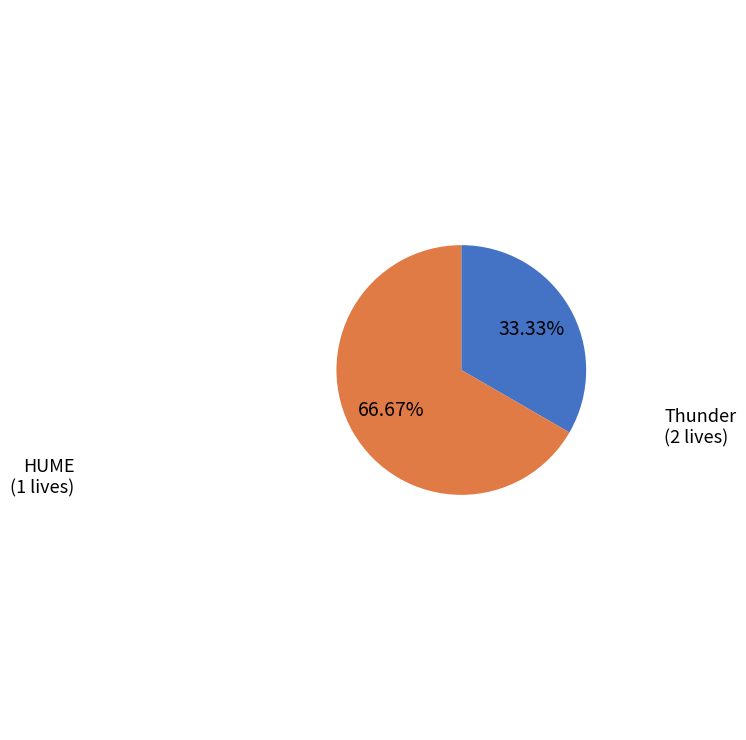

Is the sum of Thunder and HUME greater than half?

Yes